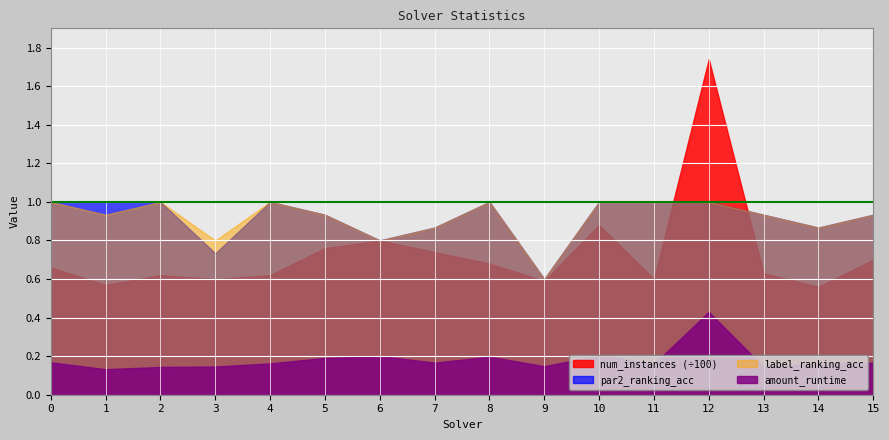

How many distinct data groups are displayed?

4